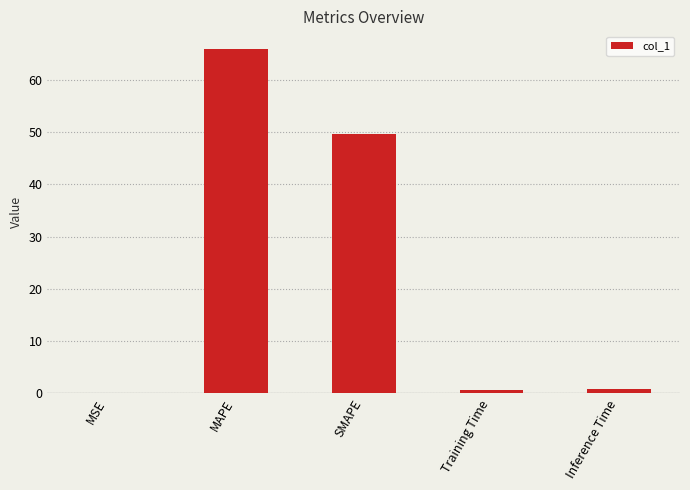

What is the sum of all values?

117.2